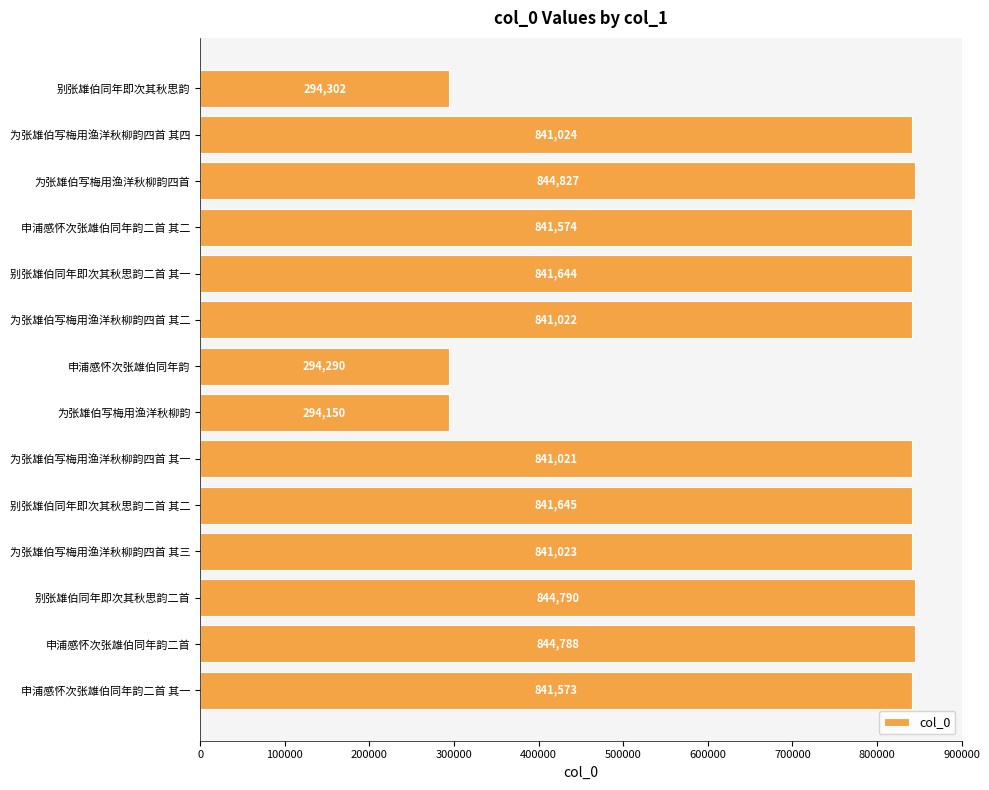

What is the difference between the second highest and second lowest values?

550500